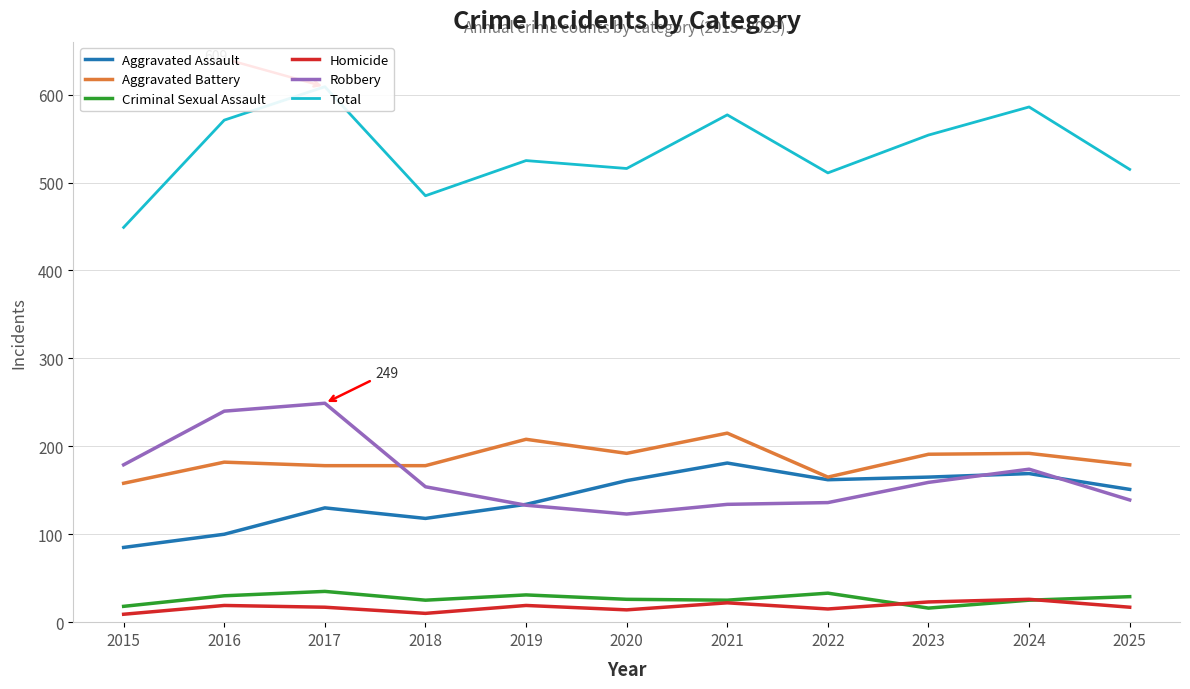

What is the difference between the Homicide values at 2021 and 2015?

13